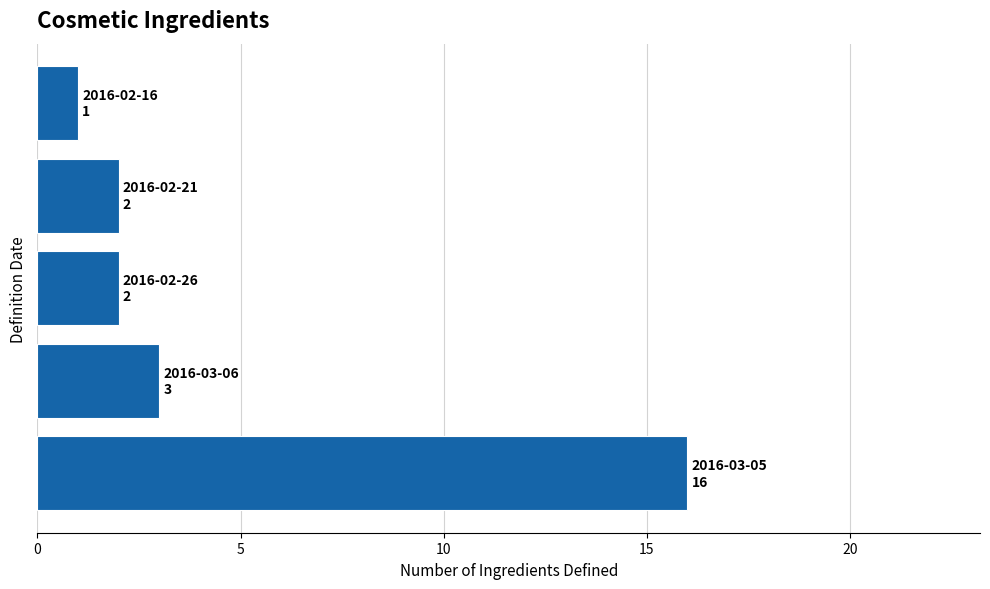

What is the average value?

5